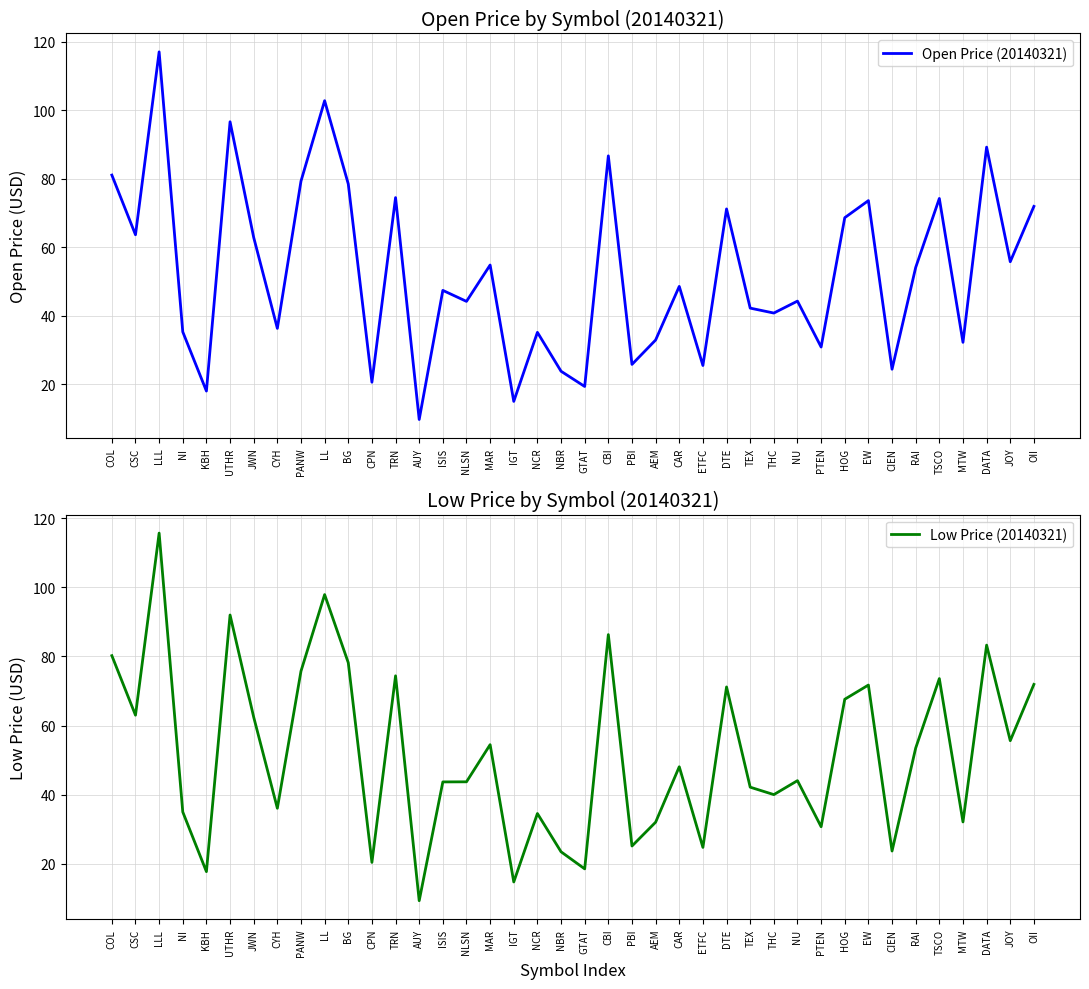

At which category is the sum across all series the highest?

LLL